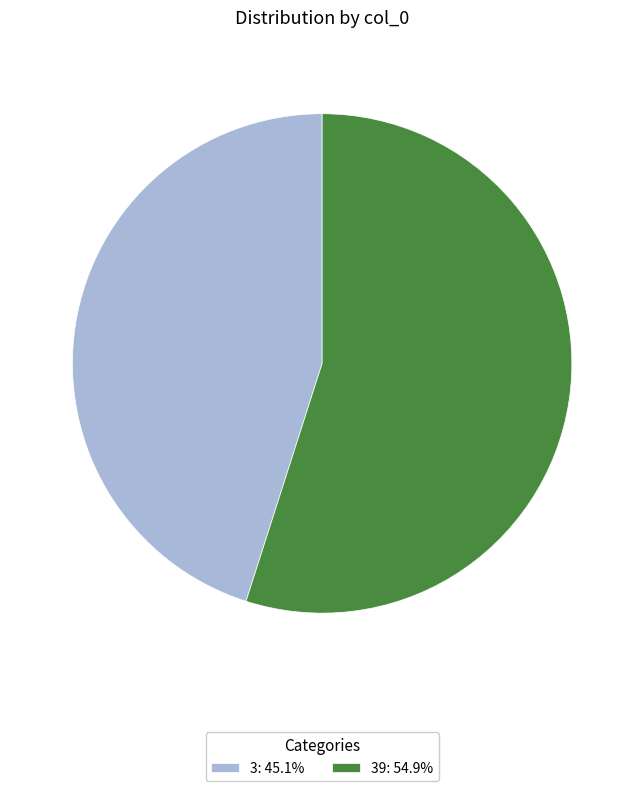

Does any single category account for the majority?

Yes